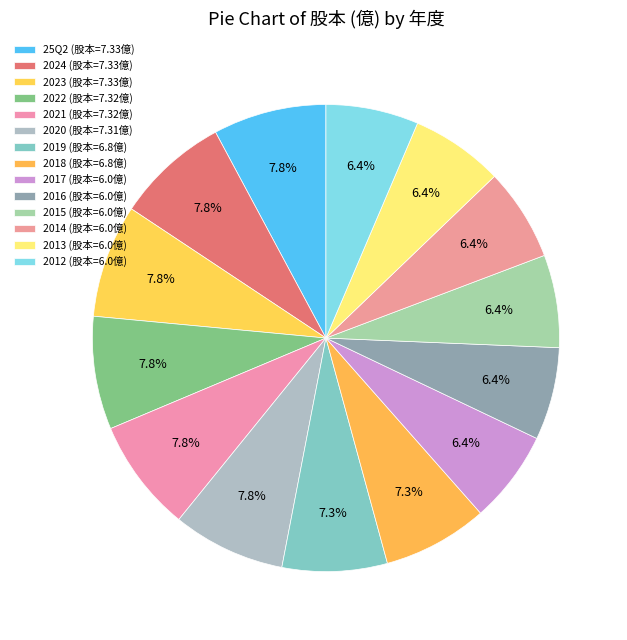

Do 2017 and 25Q2 together represent more than half of the pie?

No